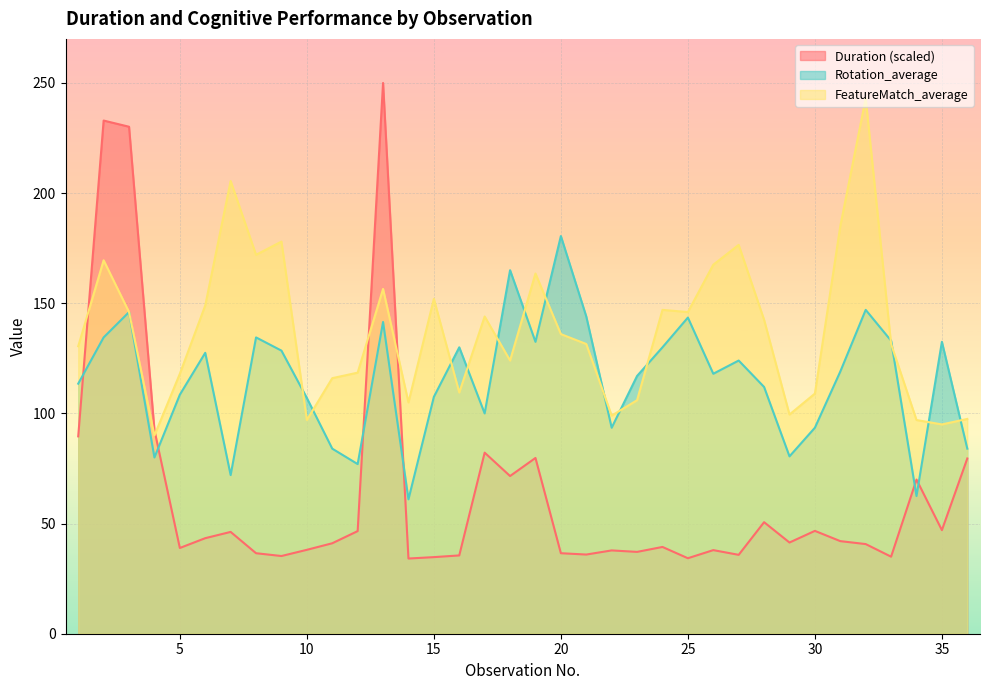

At which category is the sum across all series the highest?

13